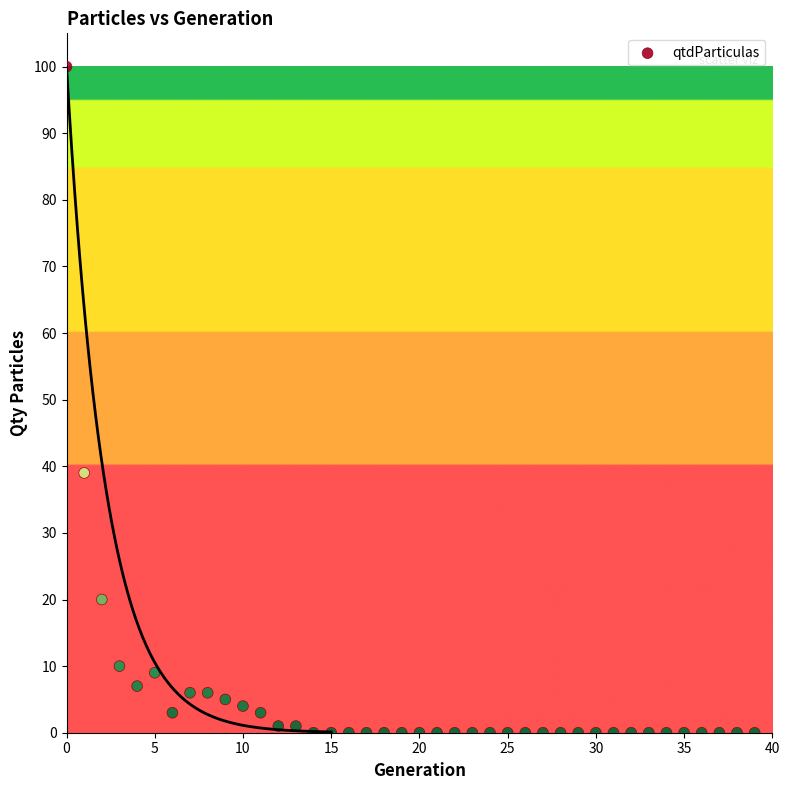

What Y value in the scatter plot is closest to 50?

39